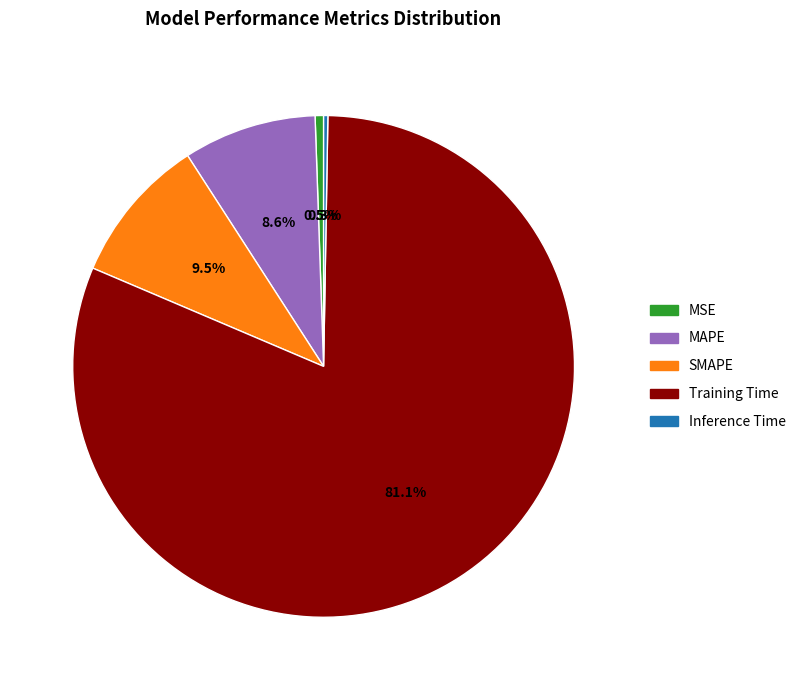

What percentage is NOT represented by MAPE?

91.4%